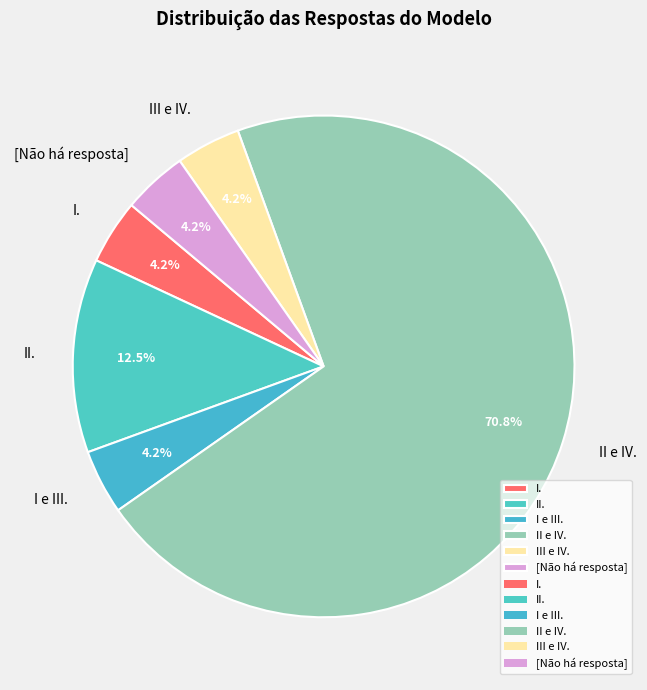

What percentage is NOT represented by I.?

95.8%